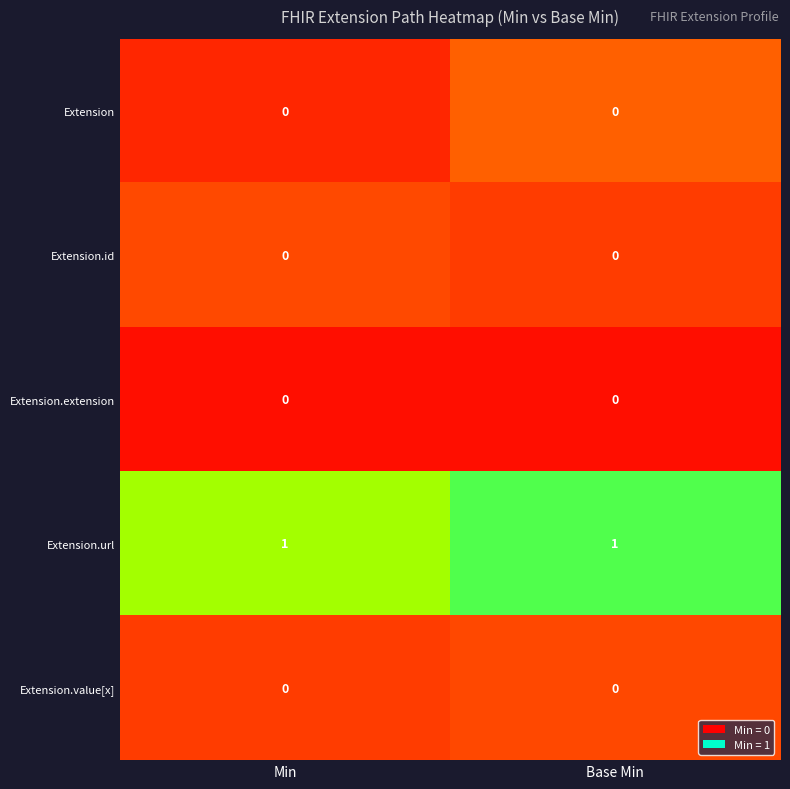

The Extension.value[x] series shows 0 at Min. True or false?

True